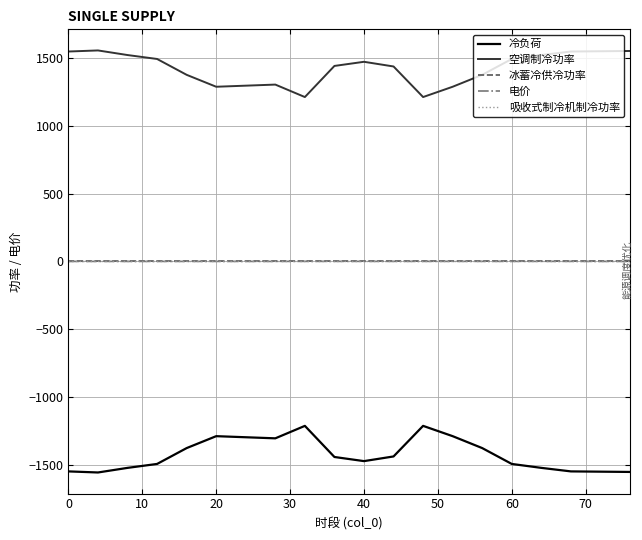

True or false: 冰蓄冷供冷功率 and 电价 cross at least once.

False